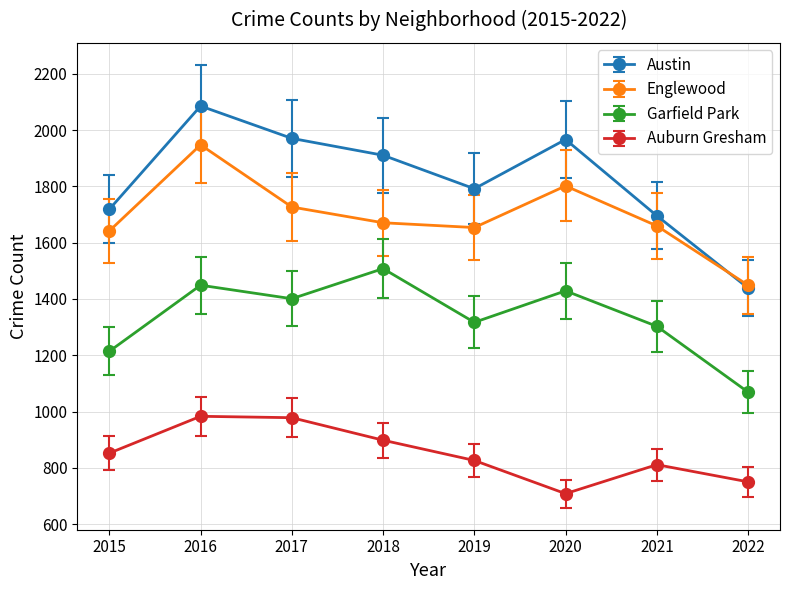

True or false: Garfield Park and Auburn Gresham intersect in this chart.

False